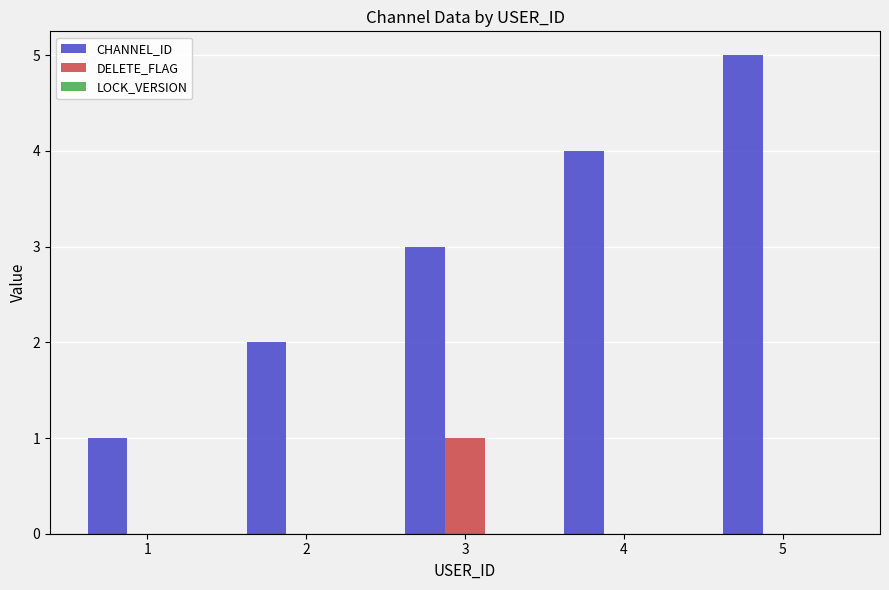

What is the sum of the CHANNEL_ID values at 2 and 5?

7